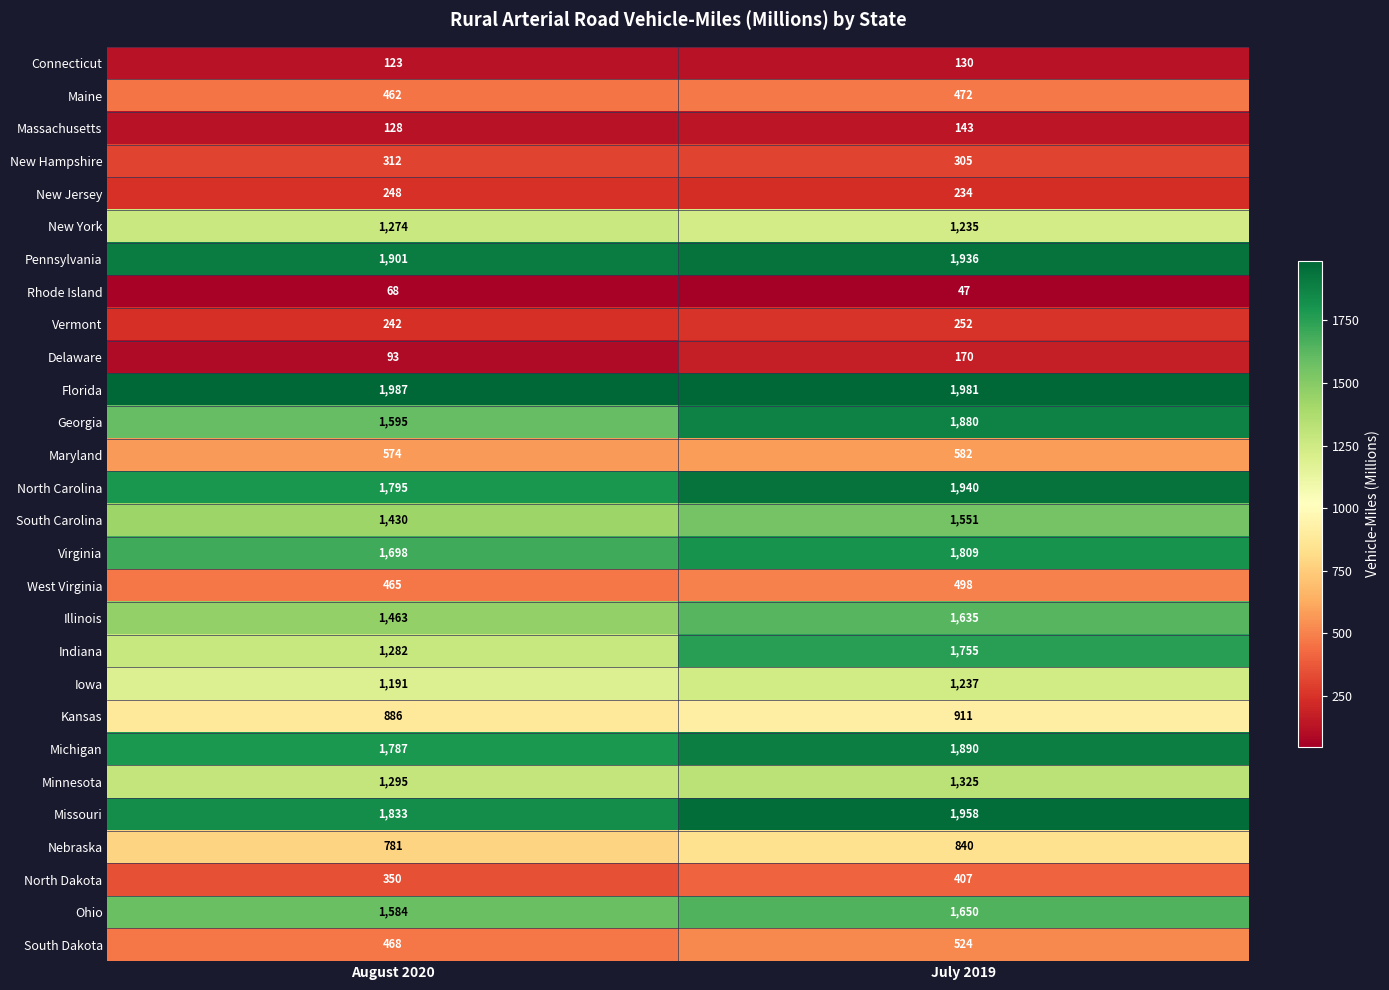

How many distinct data groups are displayed?

28